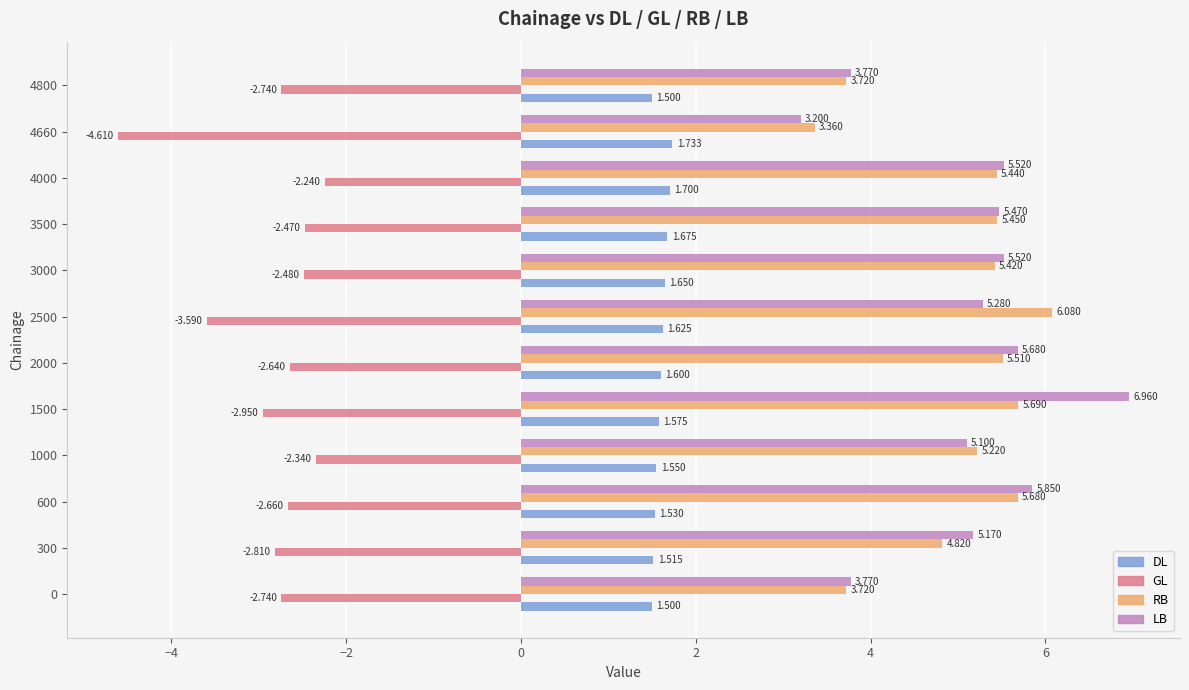

Which series has the largest total across all categories?

LB